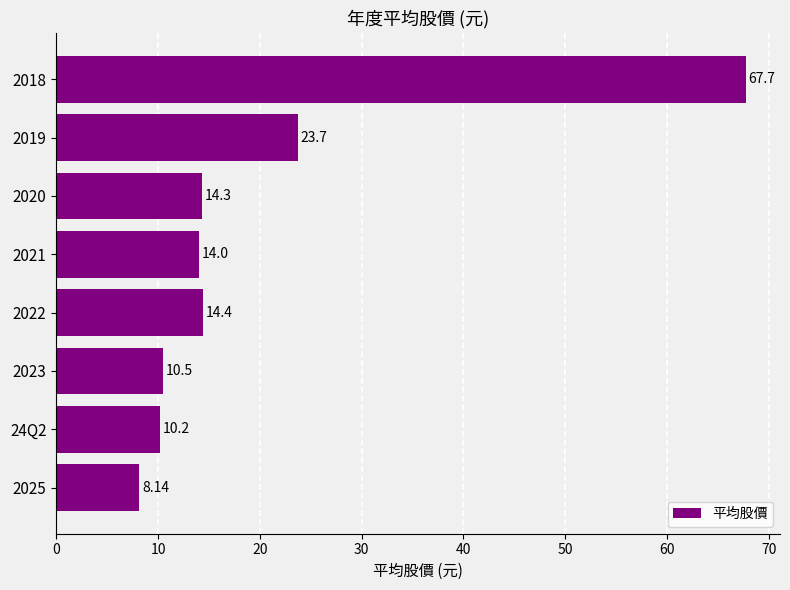

Are the bars grouped side by side (vs. stacked)?

No